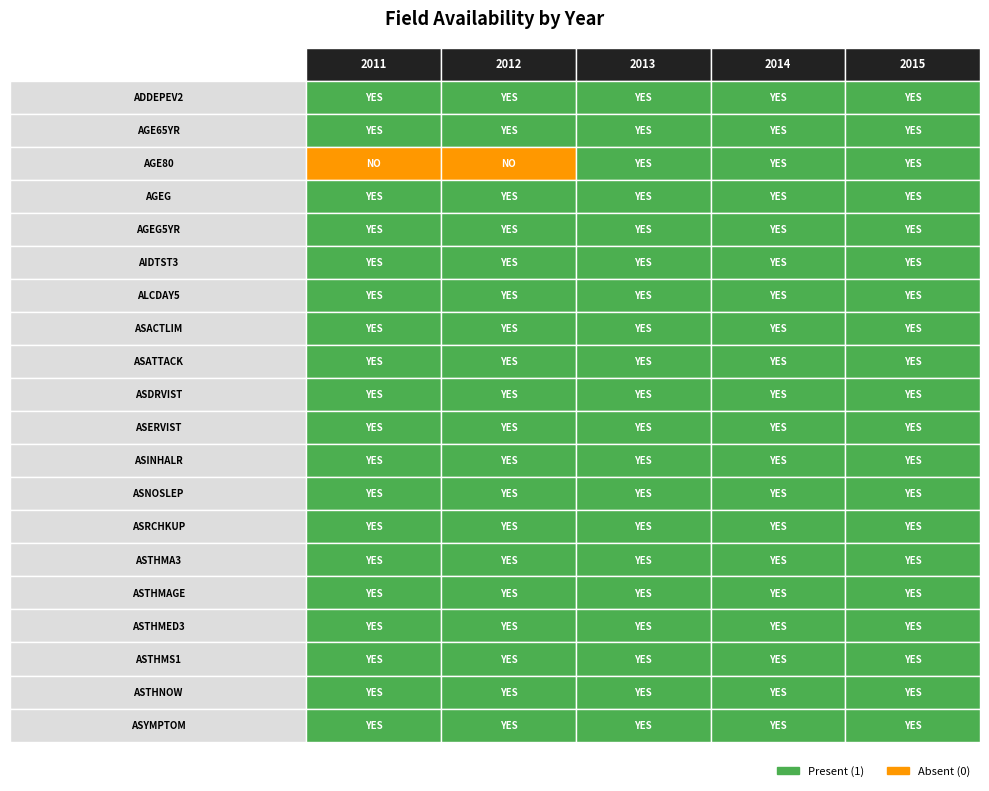

Reading left to right, extract all data points from this chart.

ADDEPEV2: 1	1	1	1	1
AGE65YR: 1	1	1	1	1
AGE80: 0	0	1	1	1
AGEG: 1	1	1	1	1
AGEG5YR: 1	1	1	1	1
AIDTST3: 1	1	1	1	1
ALCDAY5: 1	1	1	1	1
ASACTLIM: 1	1	1	1	1
ASATTACK: 1	1	1	1	1
ASDRVIST: 1	1	1	1	1
ASERVIST: 1	1	1	1	1
ASINHALR: 1	1	1	1	1
ASNOSLEP: 1	1	1	1	1
ASRCHKUP: 1	1	1	1	1
ASTHMA3: 1	1	1	1	1
ASTHMAGE: 1	1	1	1	1
ASTHMED3: 1	1	1	1	1
ASTHMS1: 1	1	1	1	1
ASTHNOW: 1	1	1	1	1
ASYMPTOM: 1	1	1	1	1